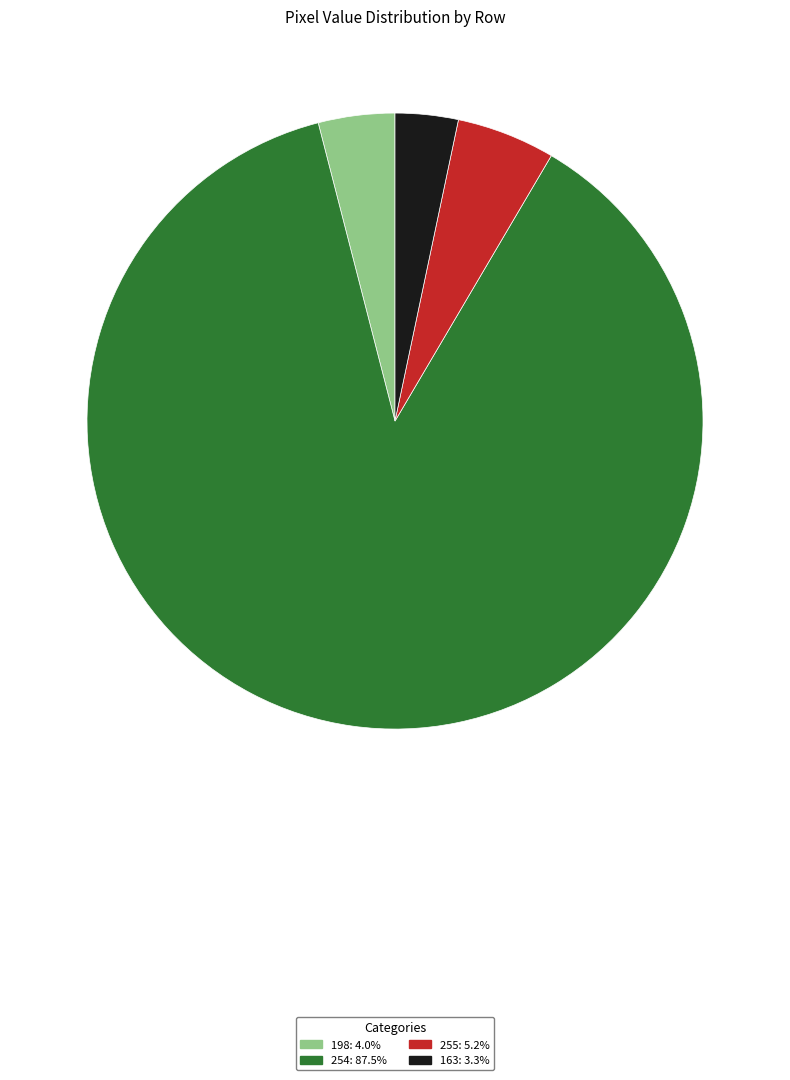

Does any single category account for the majority?

Yes